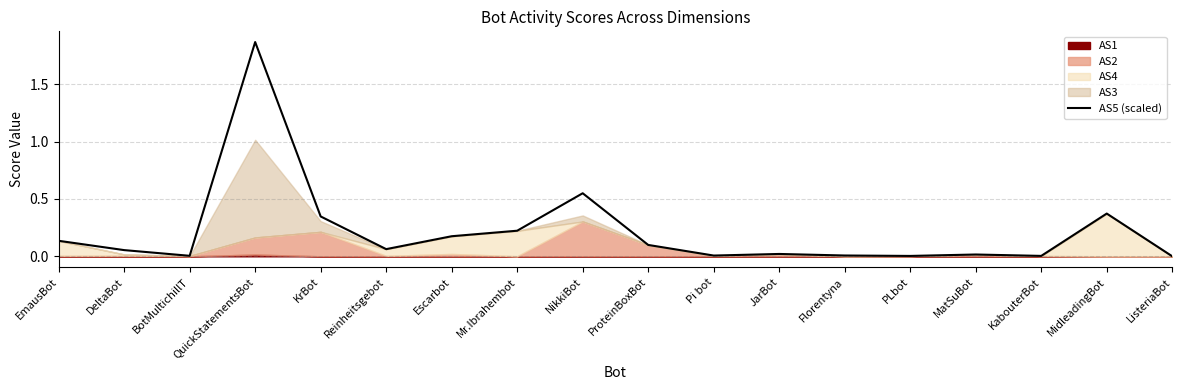

At which category does the chart reach its minimum across all series?

ListeriaBot